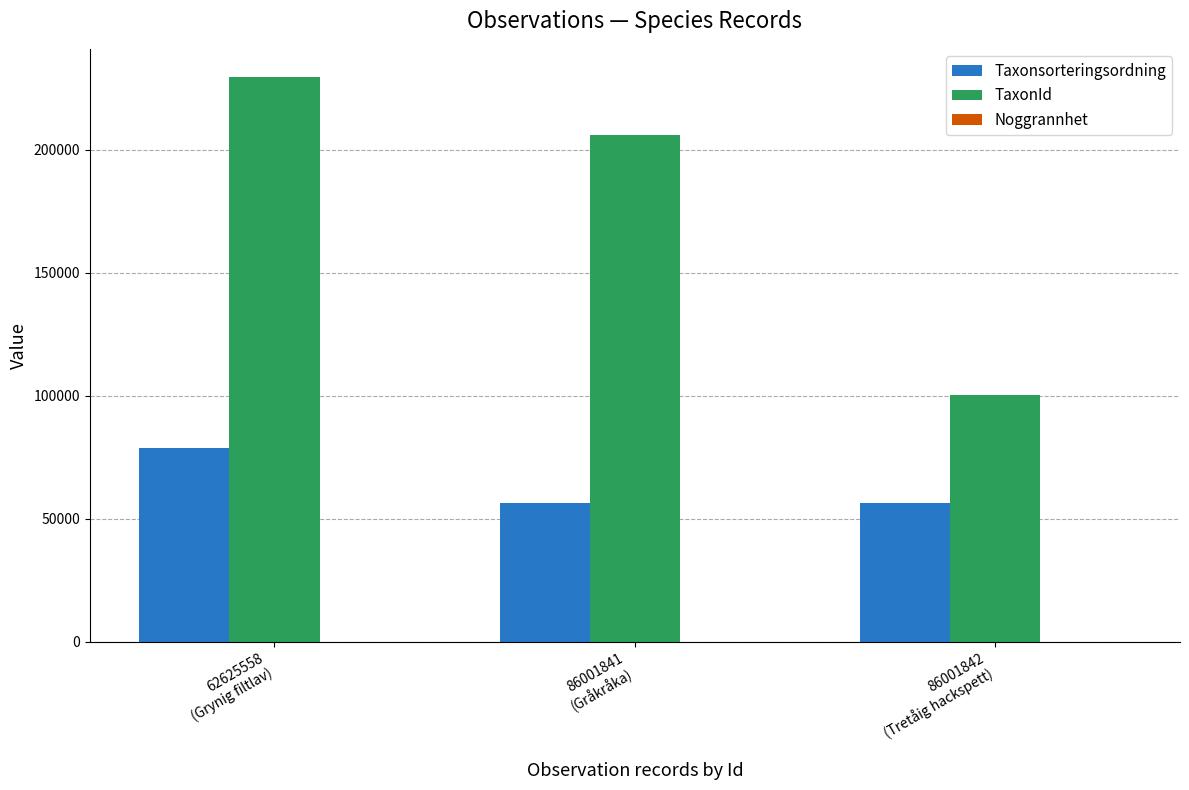

What is the maximum value for TaxonId?

229504